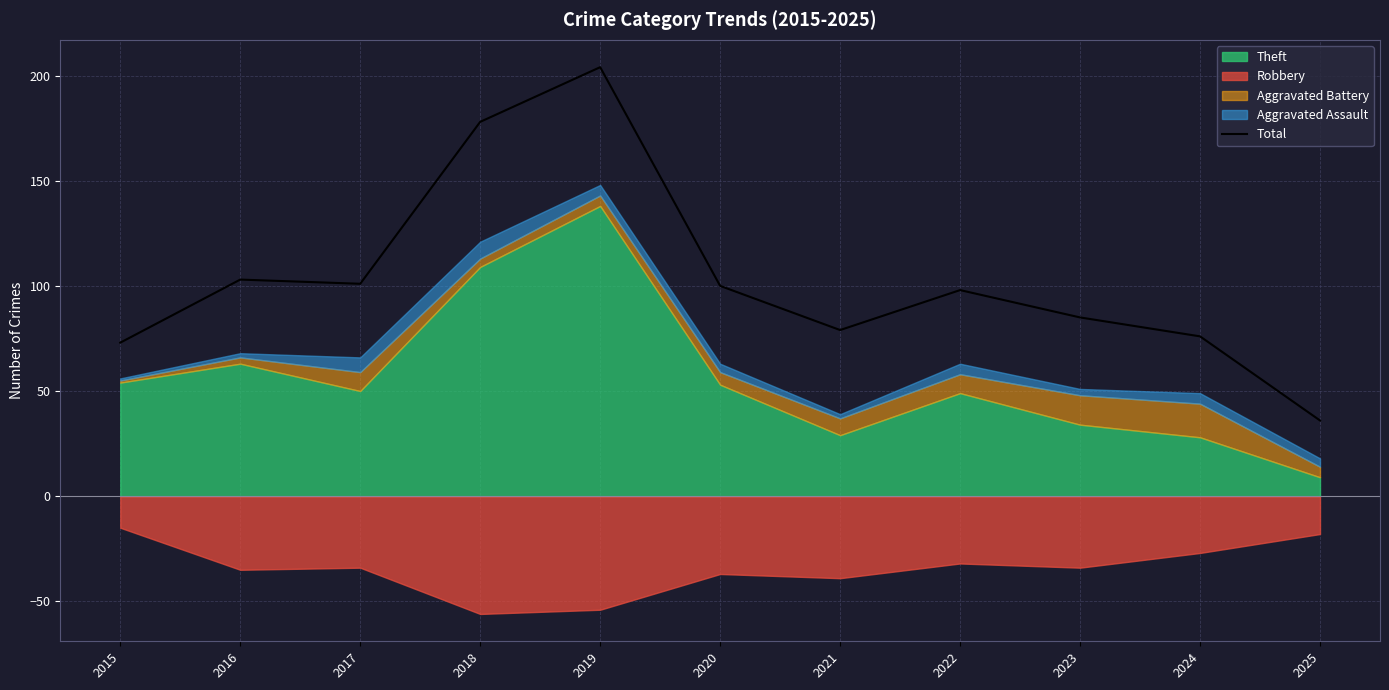

Does the chart display data point markers on the line(s)?

No